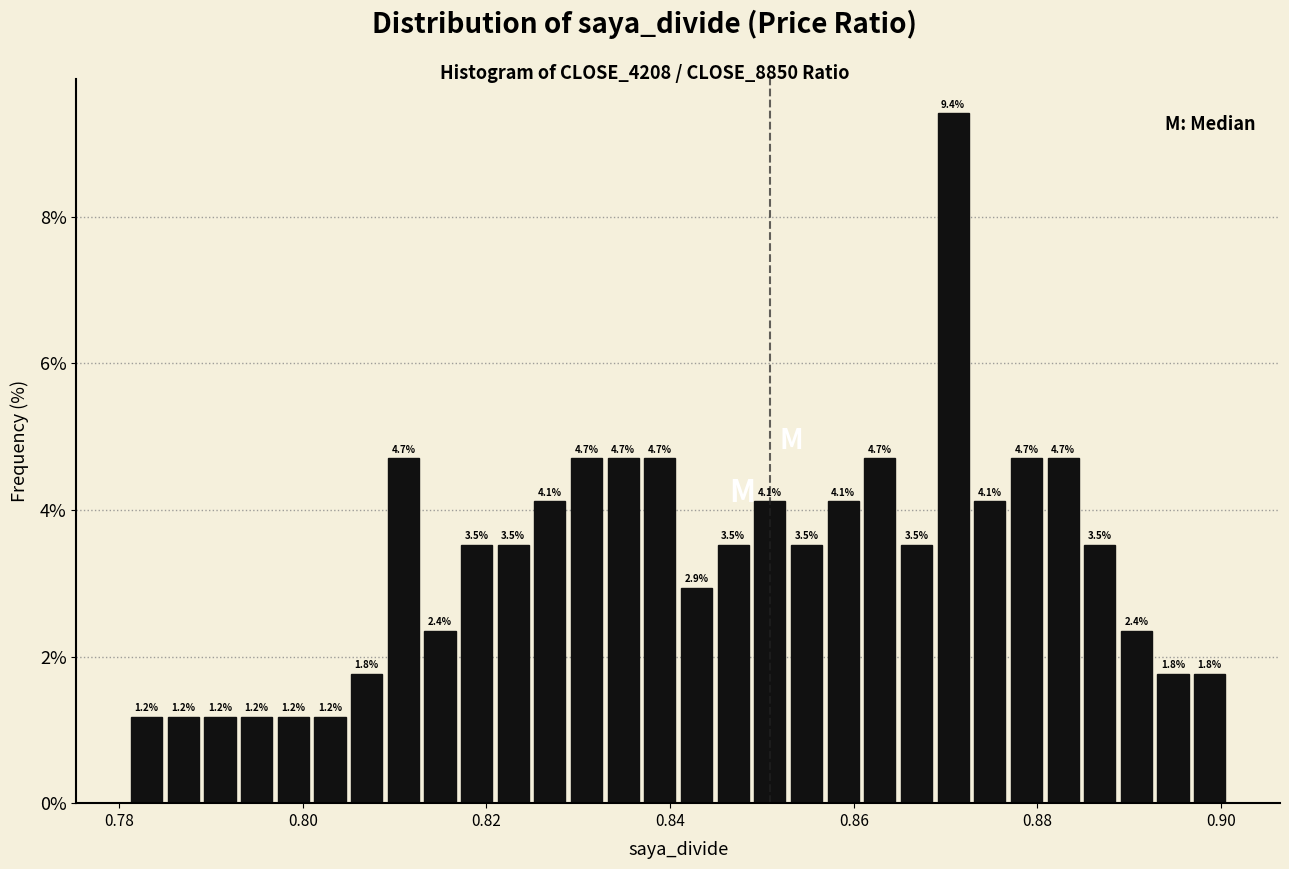

Read against the x-axis, roughly where is the centre of the tallest bar?

0.870